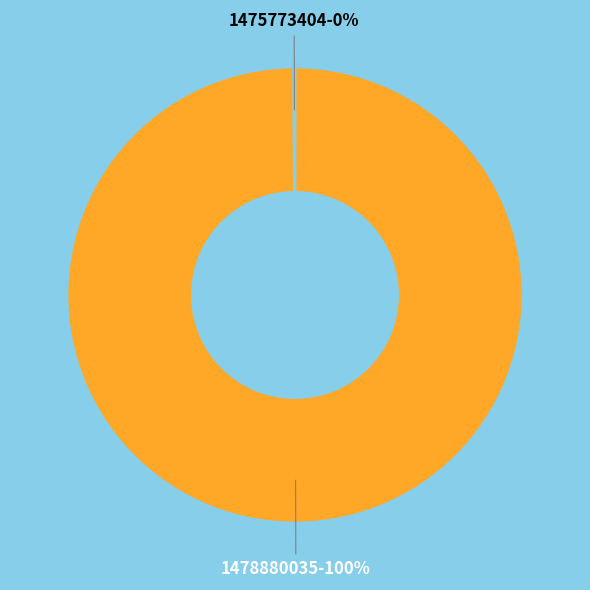

Is there a majority slice in this chart?

Yes